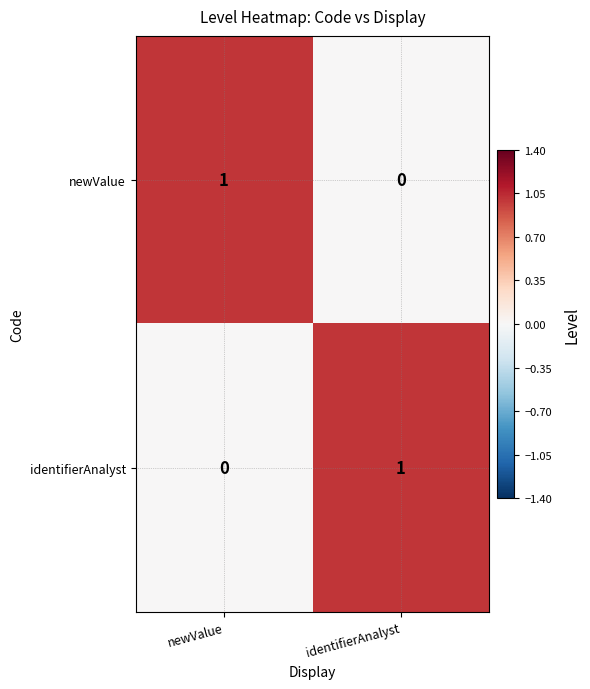

Reading left to right, extract all data points from this chart.

newValue: newValue=1	identifierAnalyst=0
identifierAnalyst: newValue=0	identifierAnalyst=1